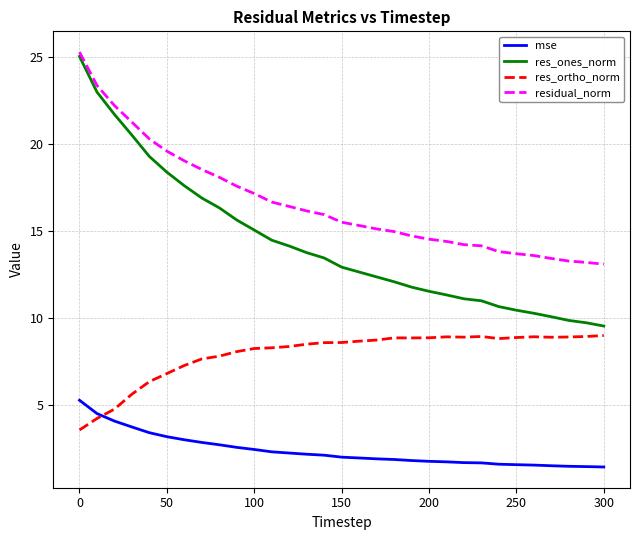

Which series has the largest total across all categories?

residual_norm